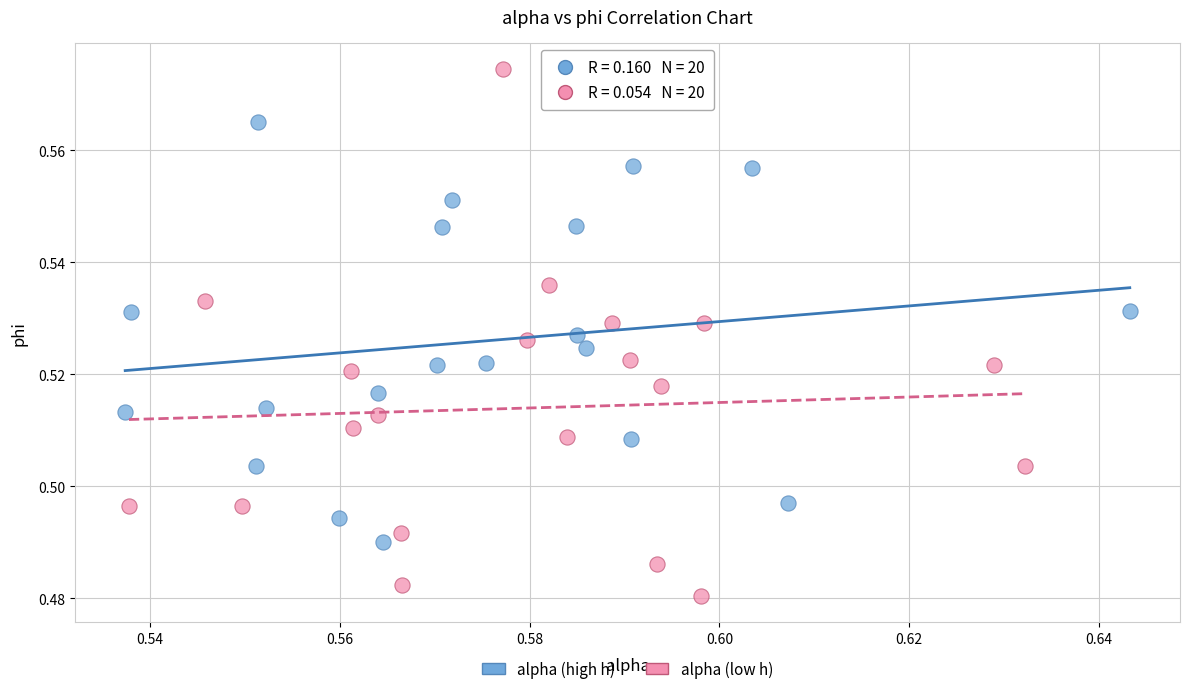

Which series has the widest spread of Y values?

alpha (low h)